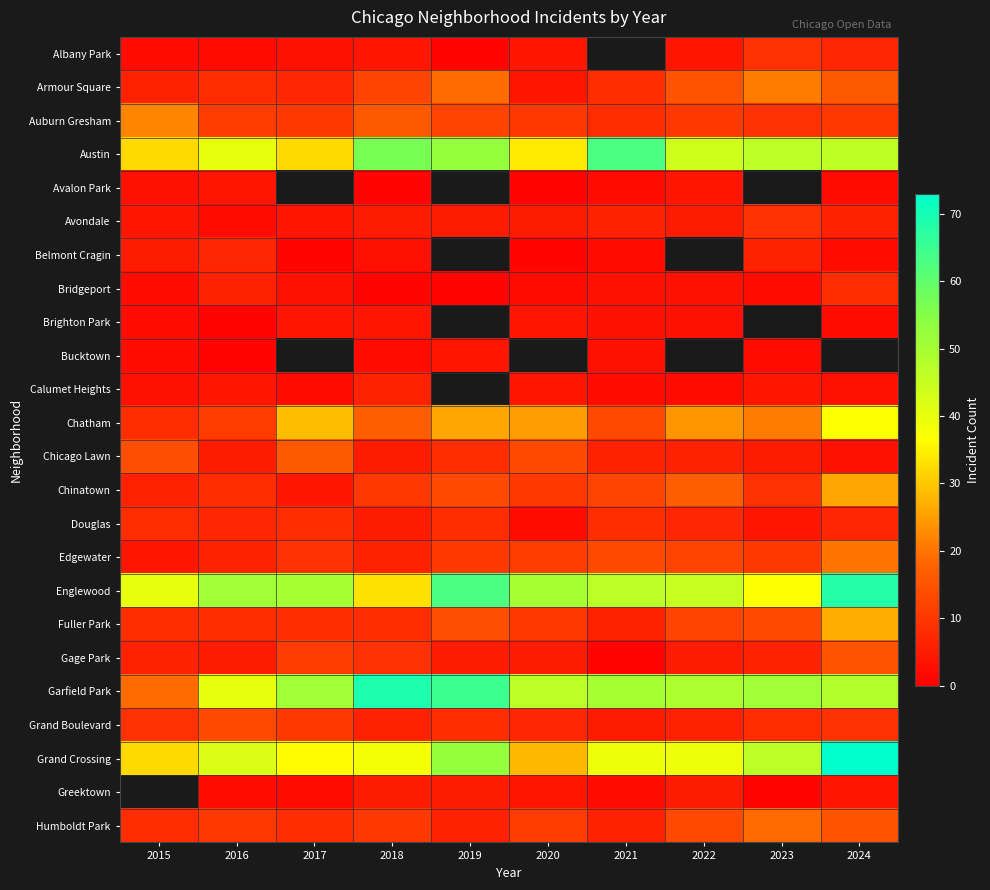

Which series has the largest range (max minus min)?

Garfield Park